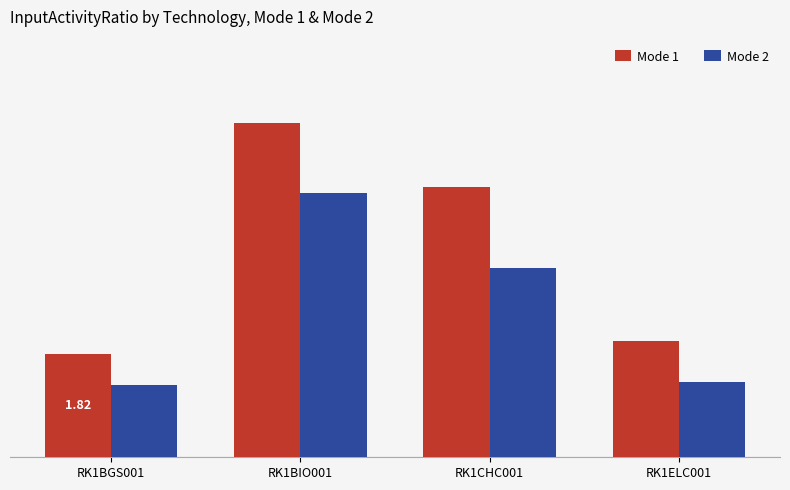

Read the Mode 1 value at RK1BIO001.

5.9